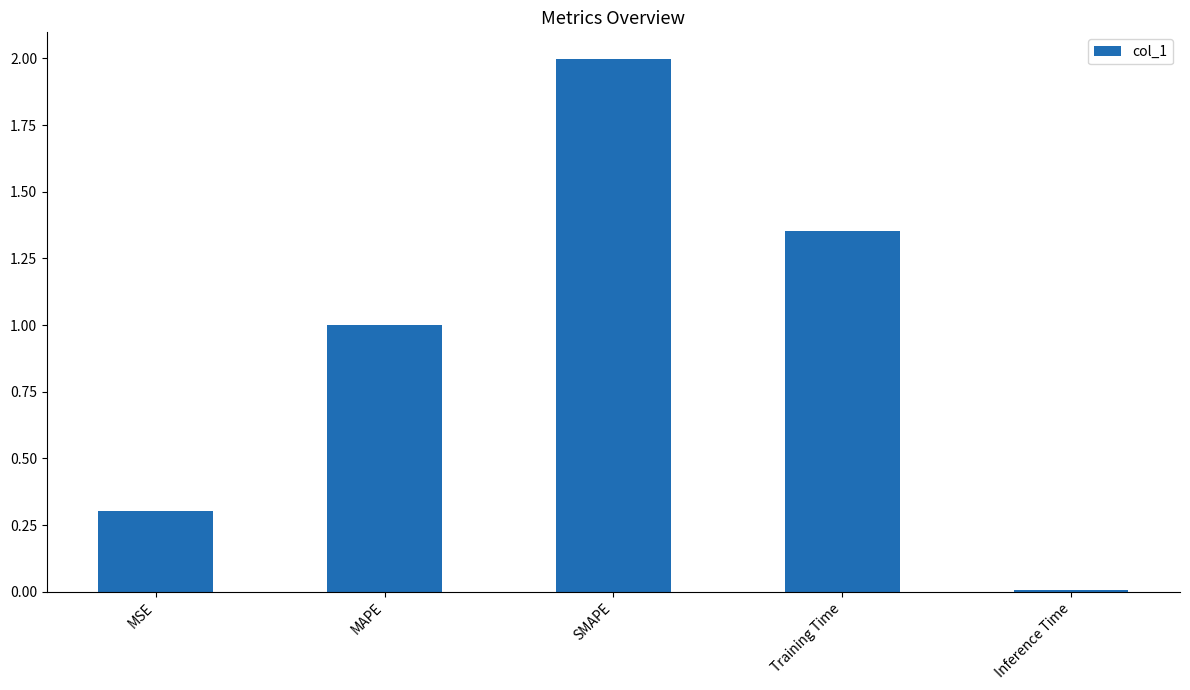

What is the average value?

0.9